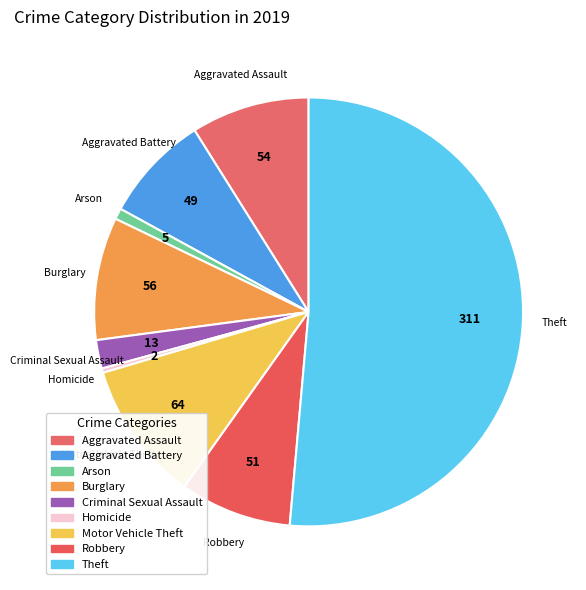

Is there a majority slice in this chart?

Yes